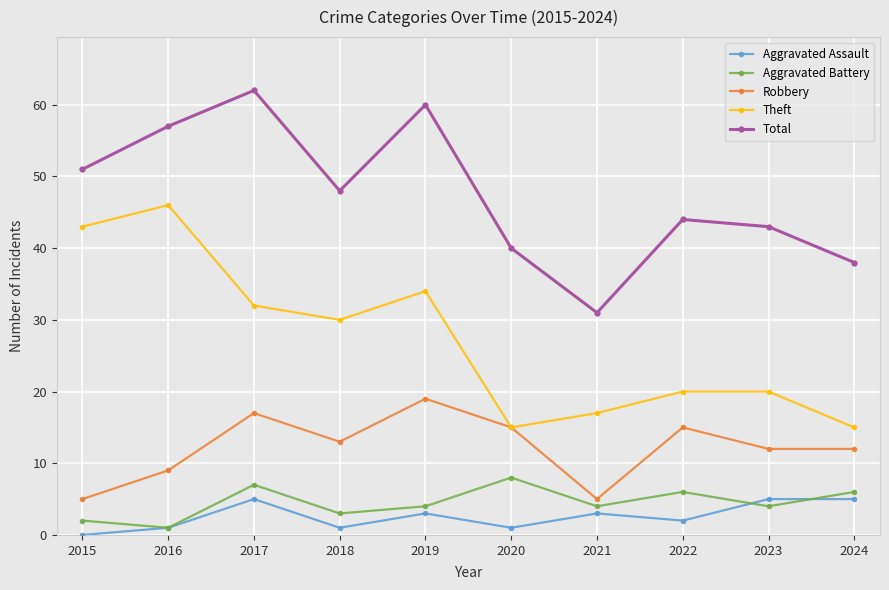

How many interior local valleys does the Aggravated Battery series have?

4